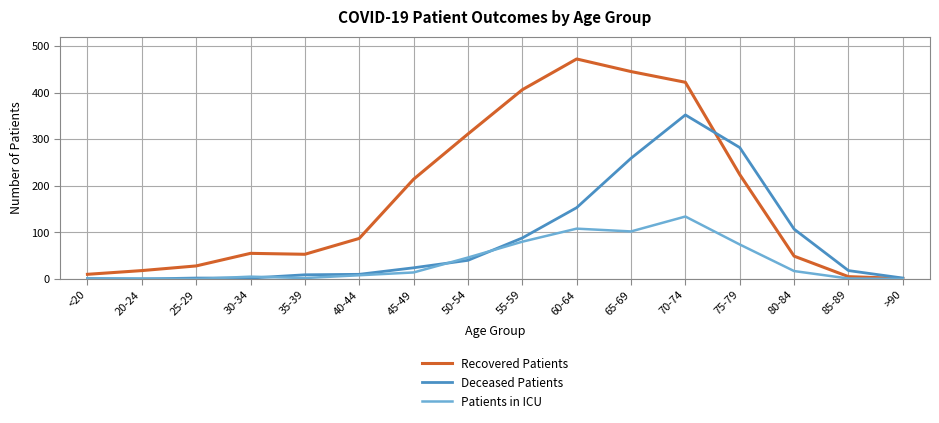

What is the difference between the highest and lowest values at 50-54?

271